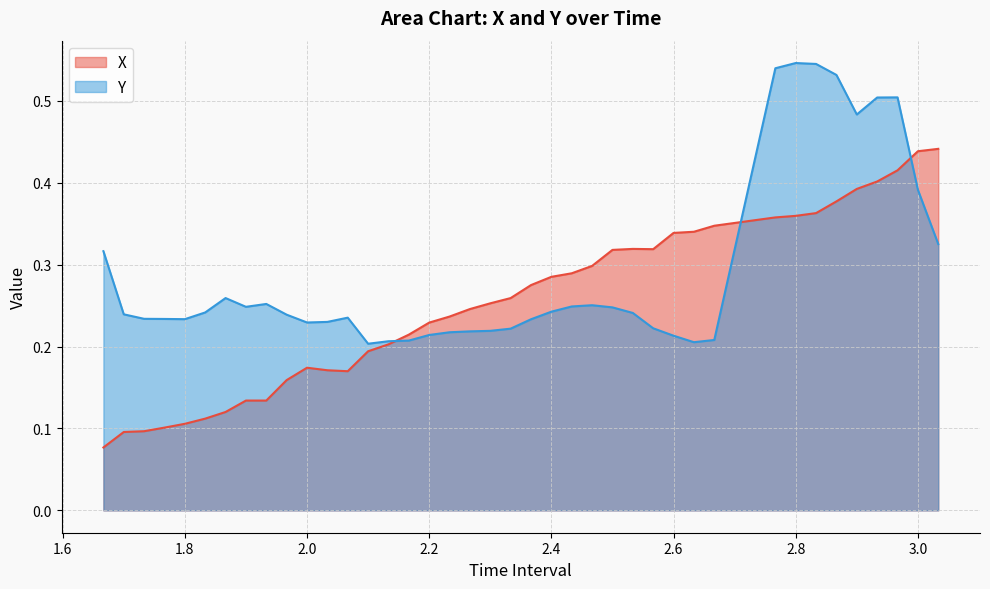

The Y series shows 0.6 at 3.0. True or false?

False